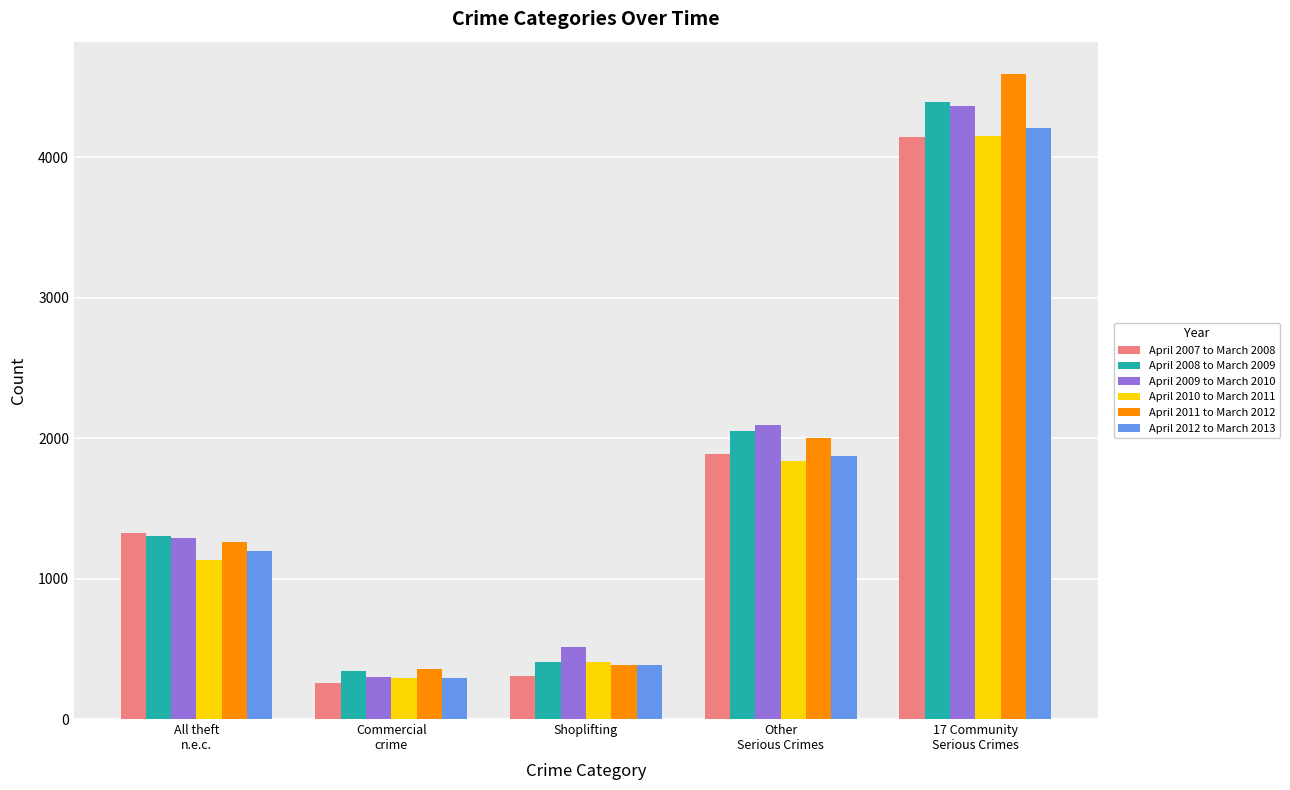

True or false: April 2008 to March 2009 has a value of 240 at Shoplifting.

False